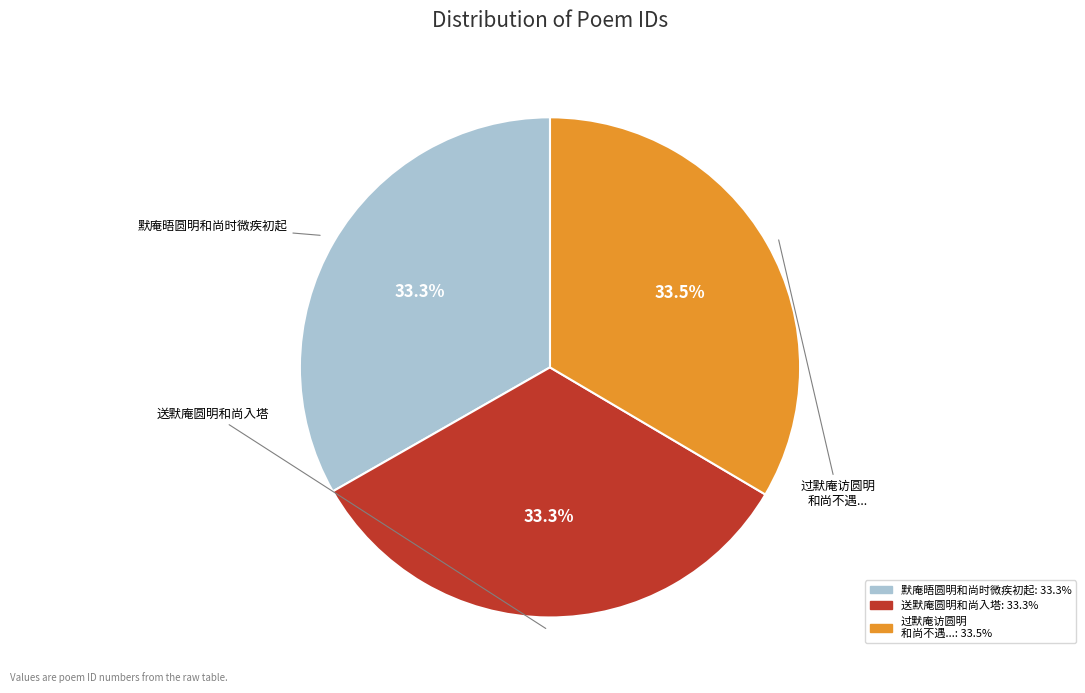

Is there a majority slice in this chart?

No